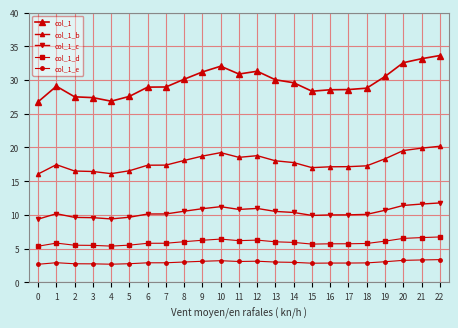

Is this an area chart (filled region under the line)?

No